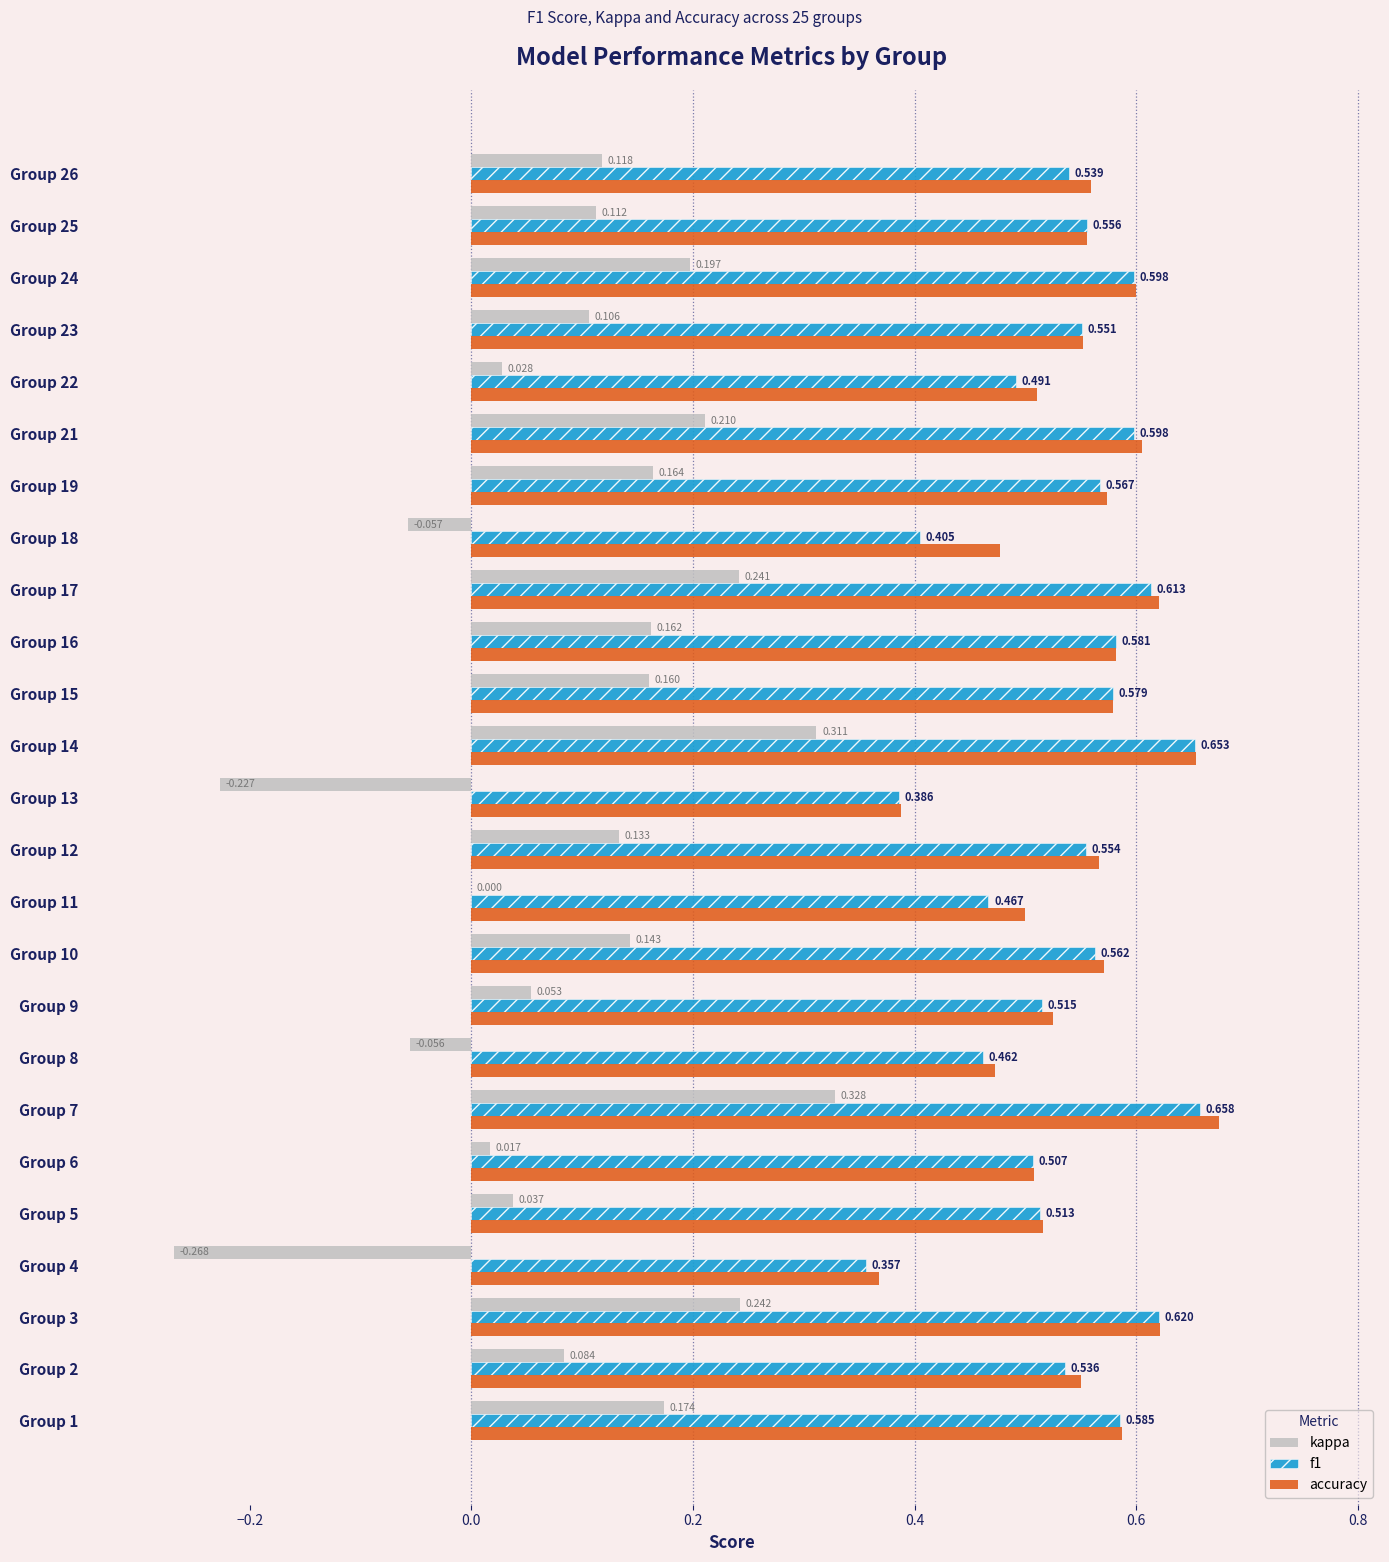

Which series has the largest total across all categories?

accuracy